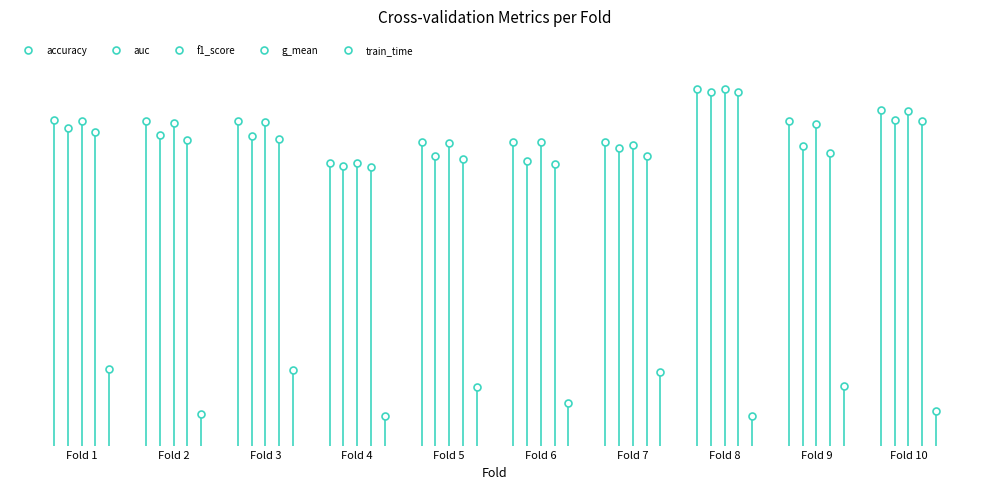

How many lines are shown in the chart?

5